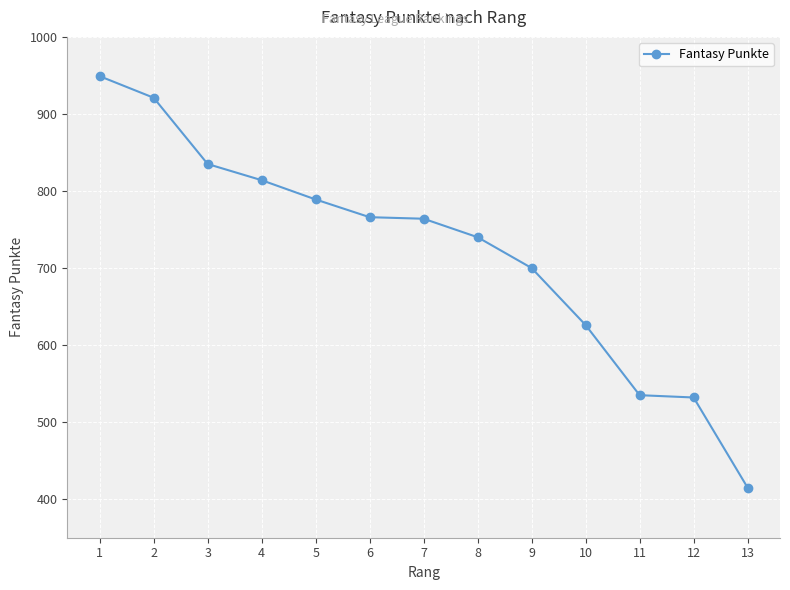

What is the difference between the values at 1 and 13?

534